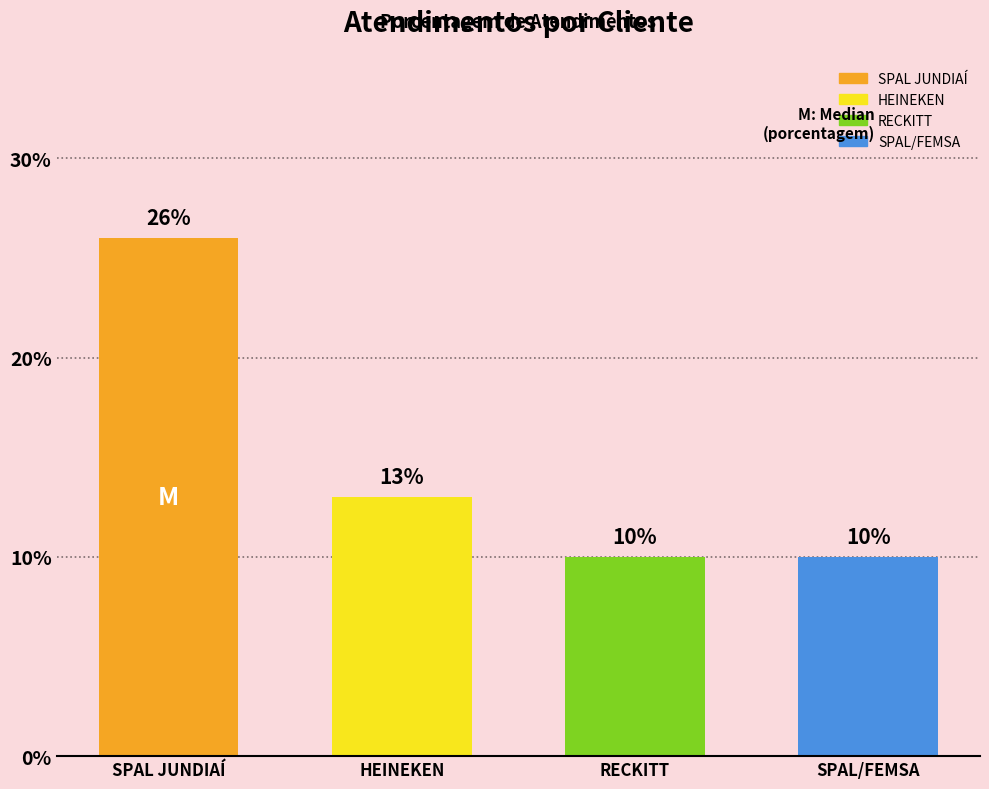

Count the values in the range 10 to 26.

4